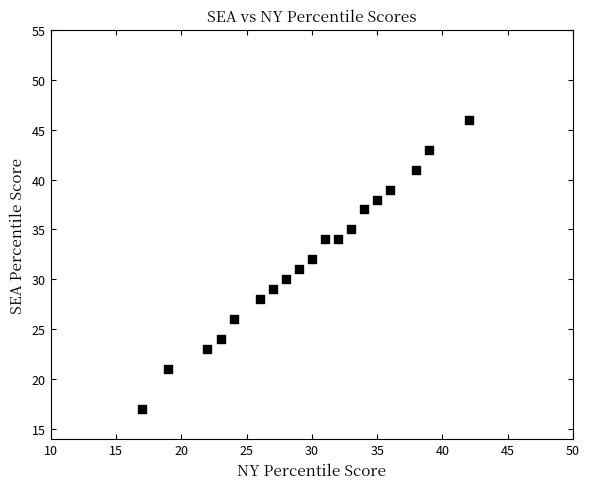

What is the range of X values (max minus min)?

25